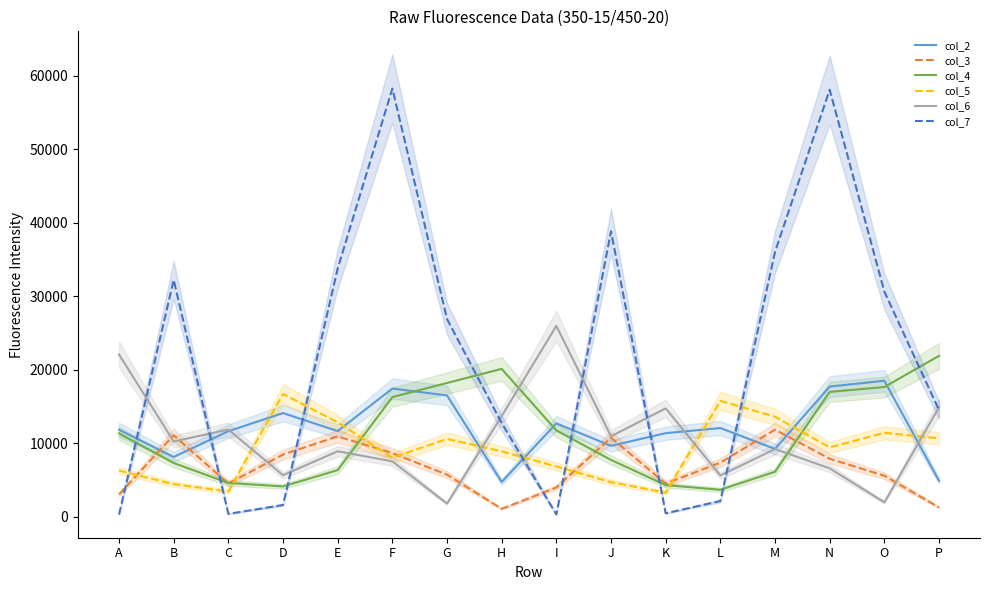

Between J and P, which is larger?

J